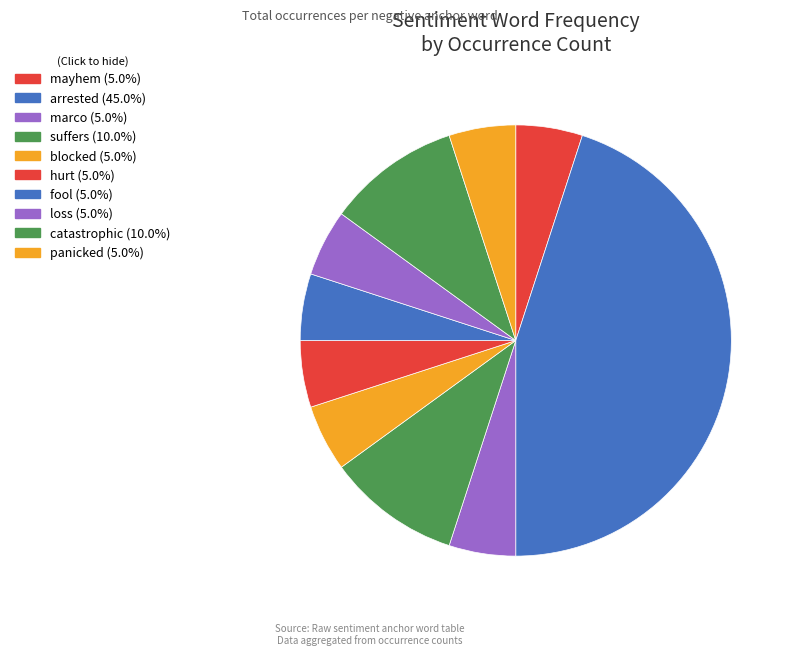

What is the ratio of the value at arrested to the value at hurt?

9.0